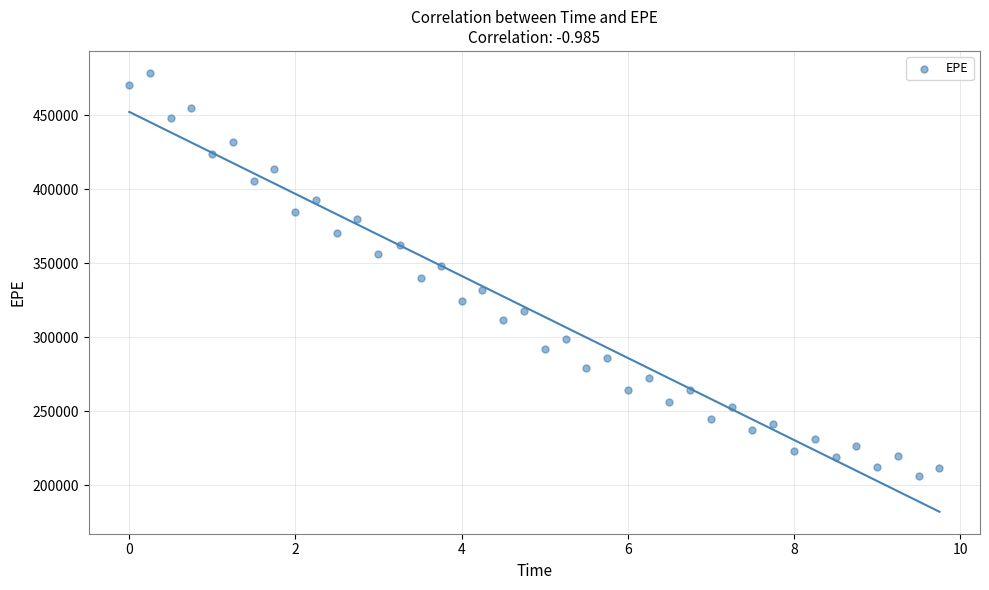

What is the range of Y values (max minus min)?

272101